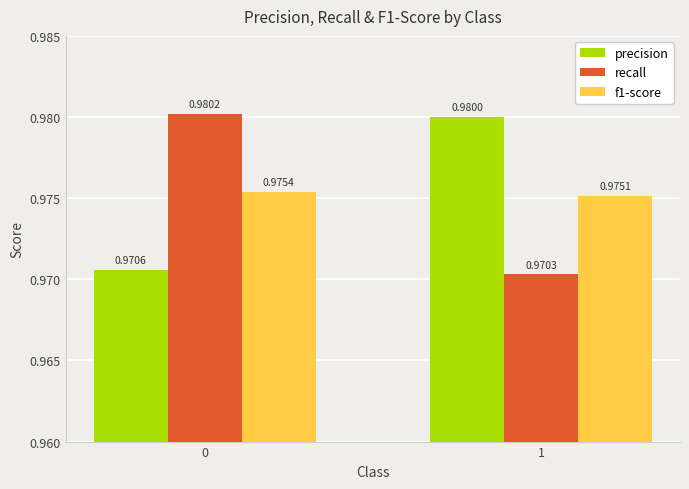

At 1, list the series in order from smallest to largest.

recall, f1-score, precision